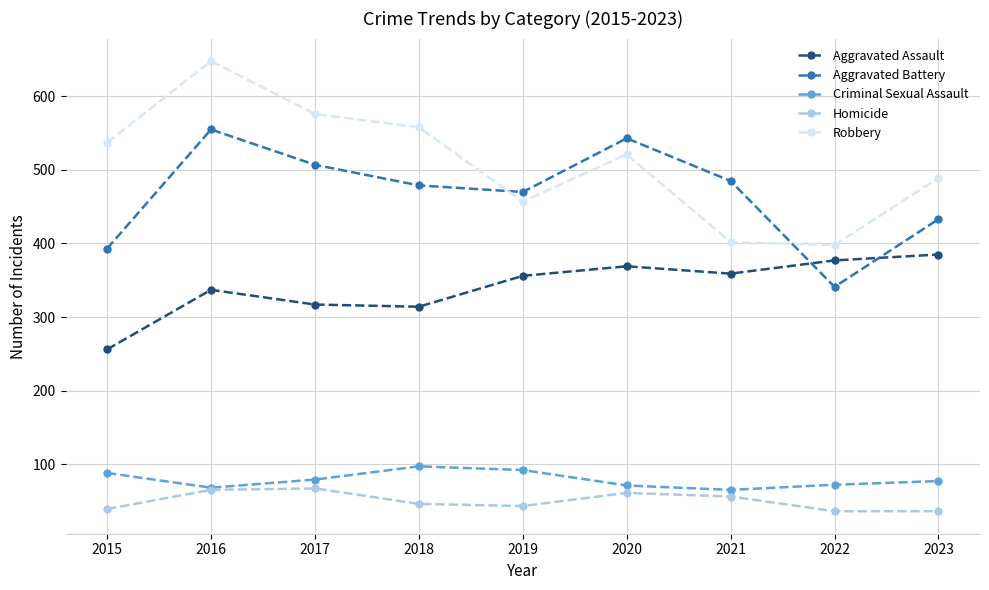

Read the Homicide value at 2022, to the nearest 10.

40